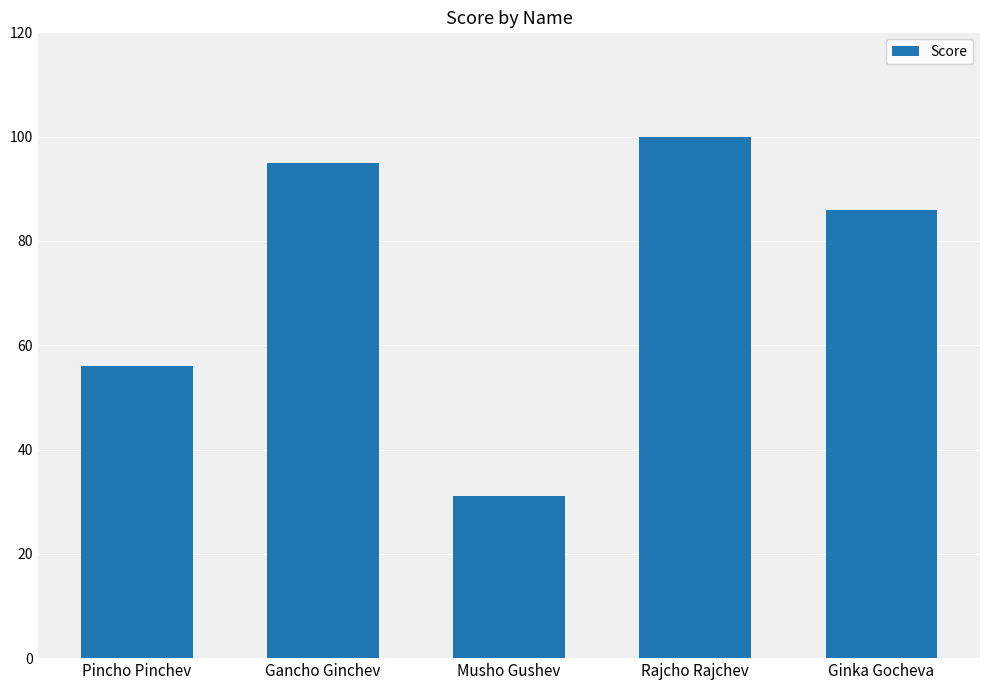

What is the sum of the values at Ginka Gocheva and Gancho Ginchev?

181